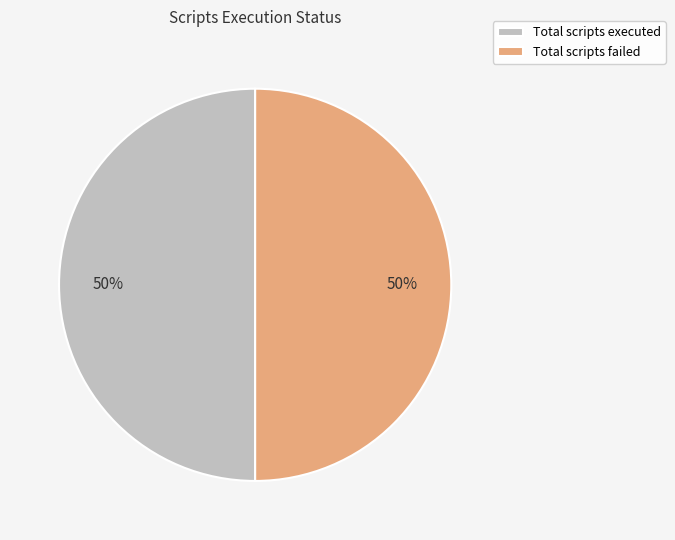

How many segments does this pie chart have?

2